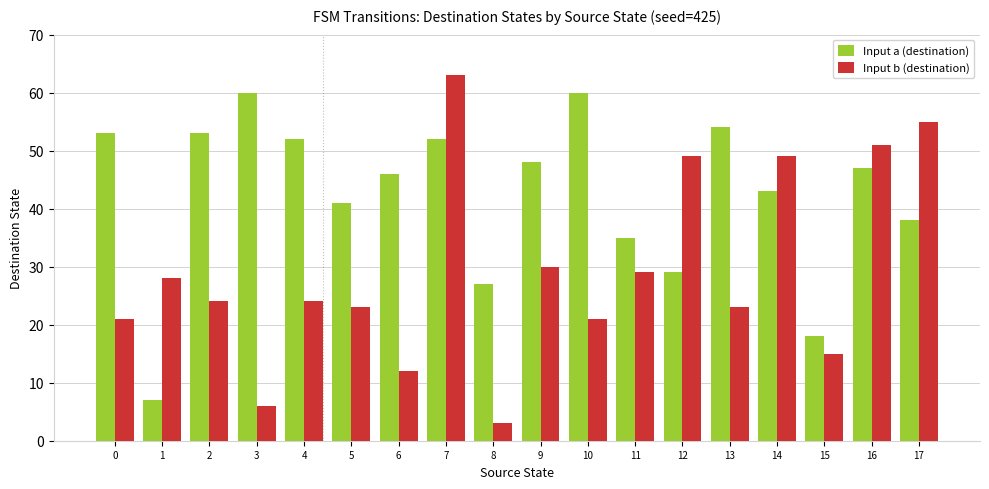

Which series has the largest range (max minus min)?

Input b (destination)